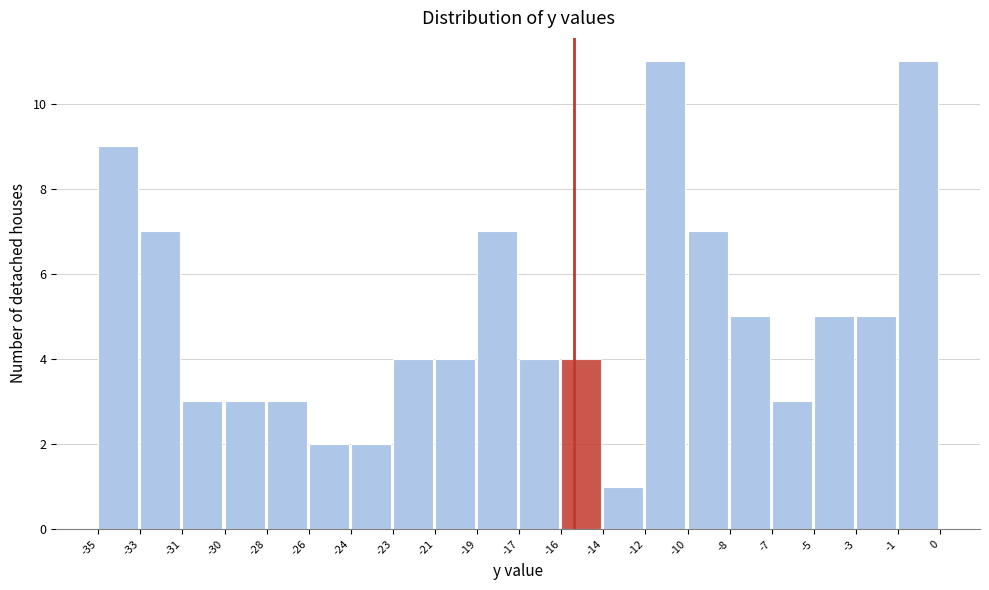

Reading right to left, extract all data points from this chart.

11	5	5	3	5	7	11	1	4	4	7	4	4	2	2	3	3	3	7	9